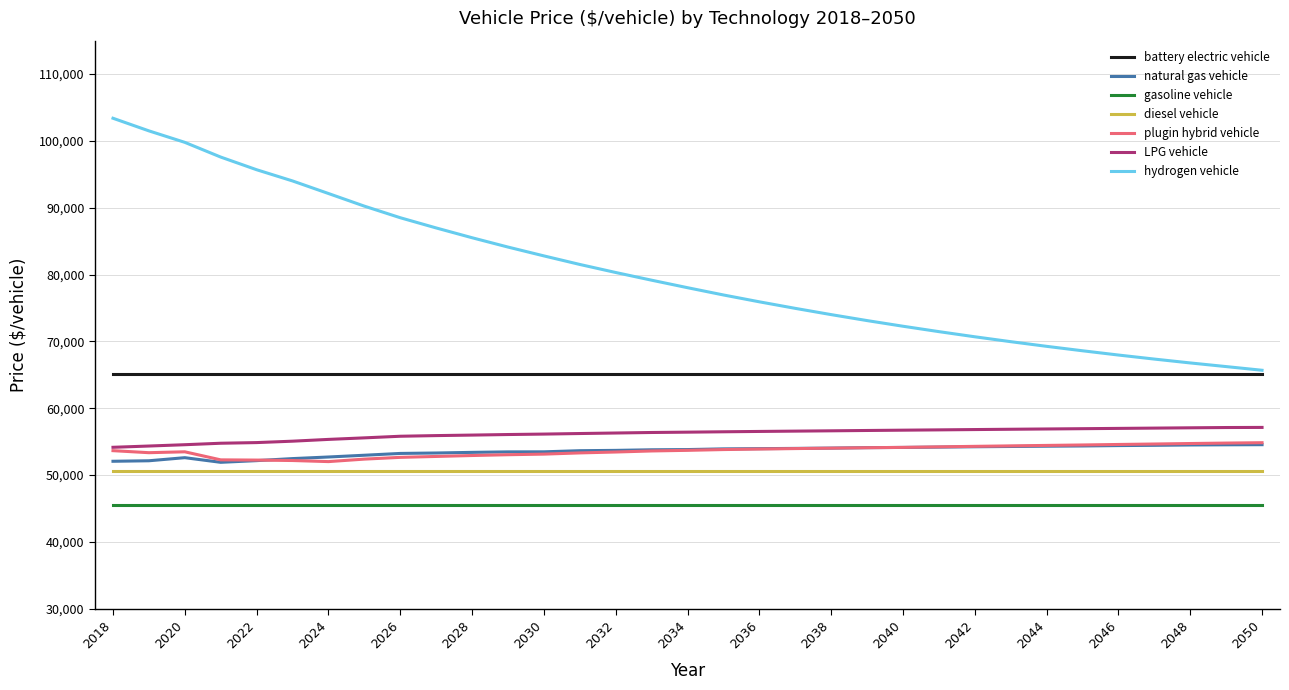

Which series has the widest spread of values?

hydrogen vehicle